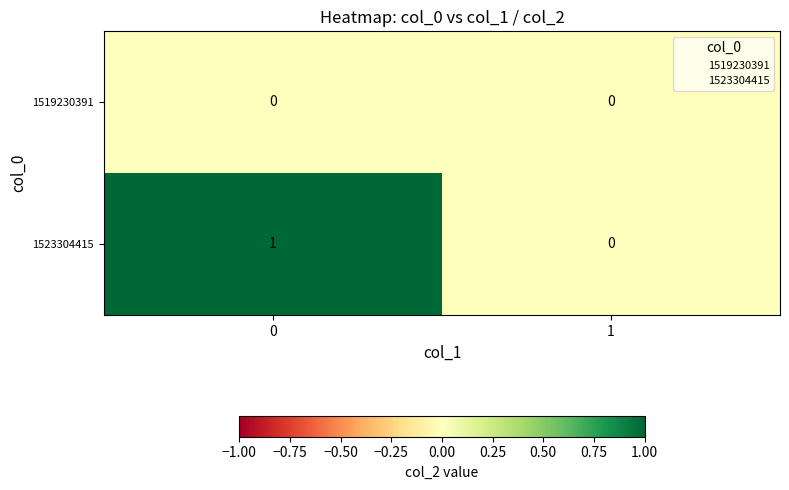

Reading left to right, list all the values displayed in this chart.

1519230391: 0=0	1=0
1523304415: 0=1	1=0